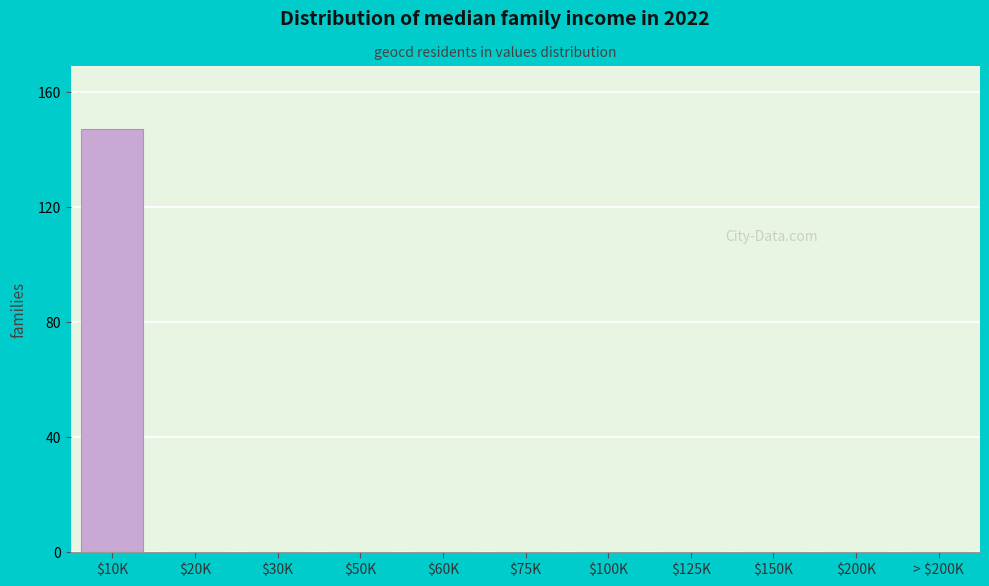

What is the maximum value shown in the chart?

147